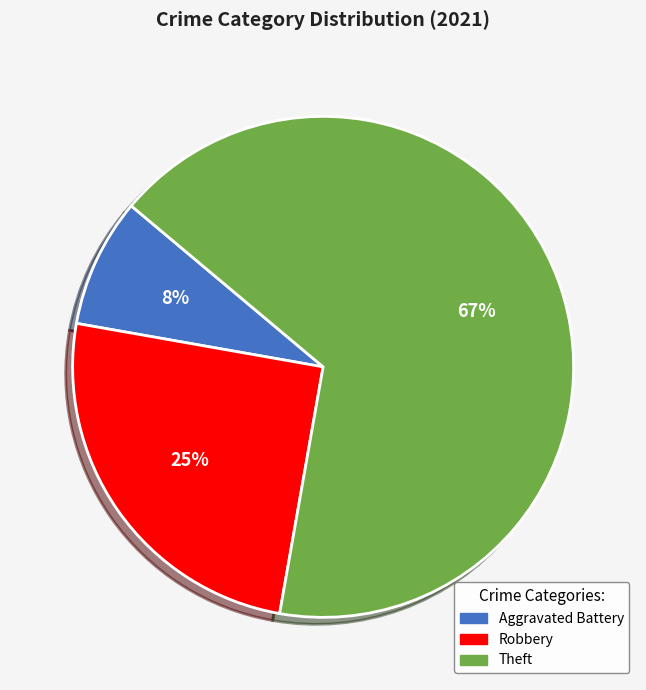

Does any single category account for the majority?

Yes